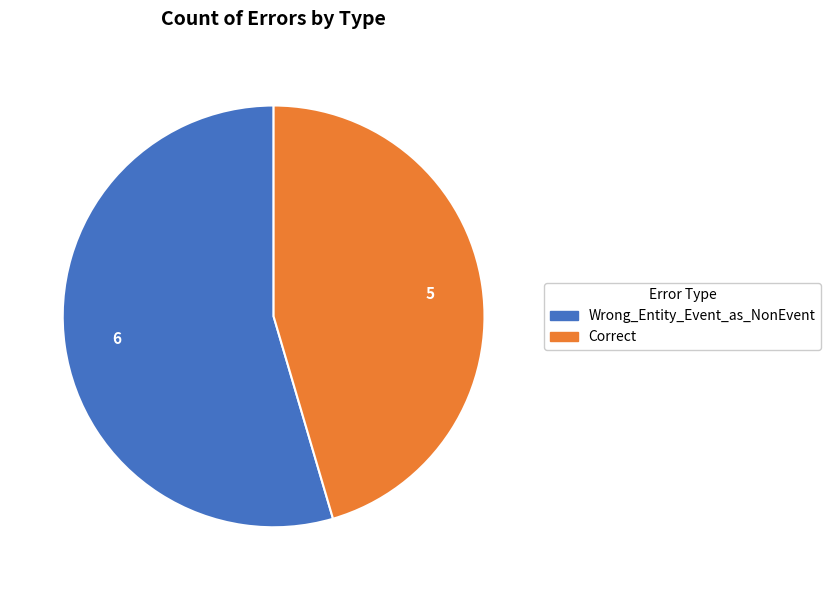

Which category accounts for the majority?

Wrong_Entity_Event_as_NonEvent